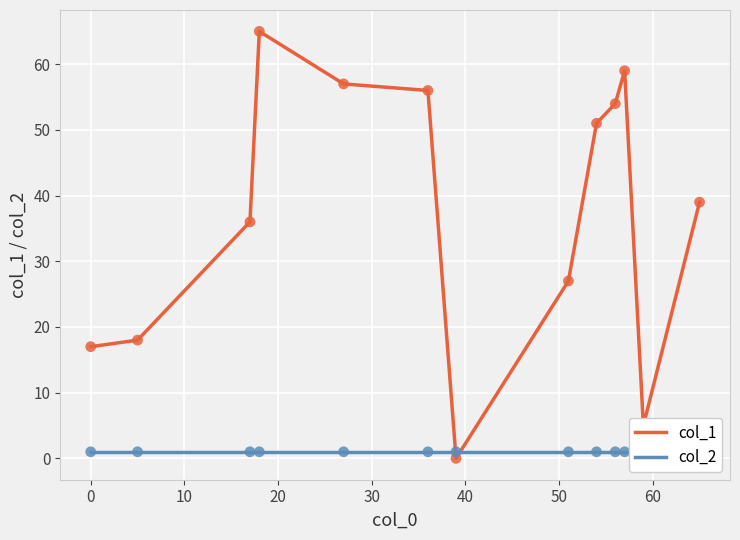

Which series has the widest spread of Y values?

col_1